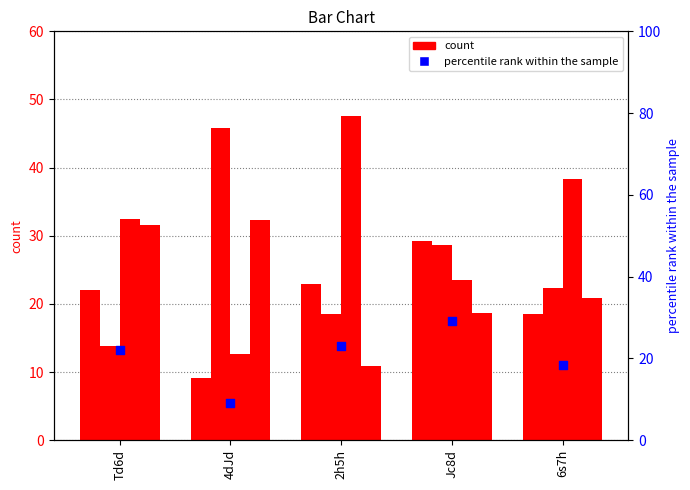

Which series contains the highest Y value?

col_5